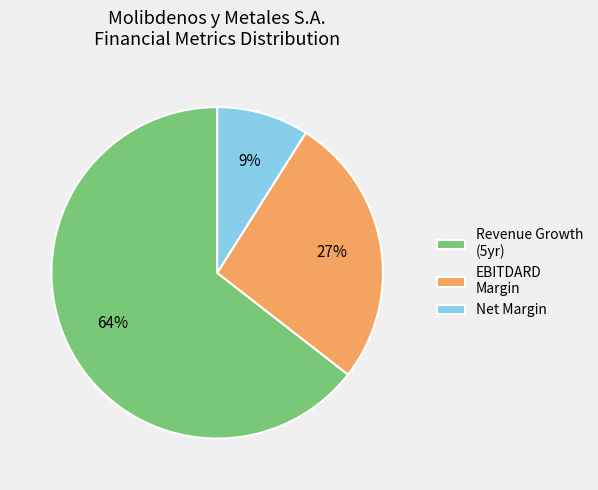

How many segments does this pie chart have?

3